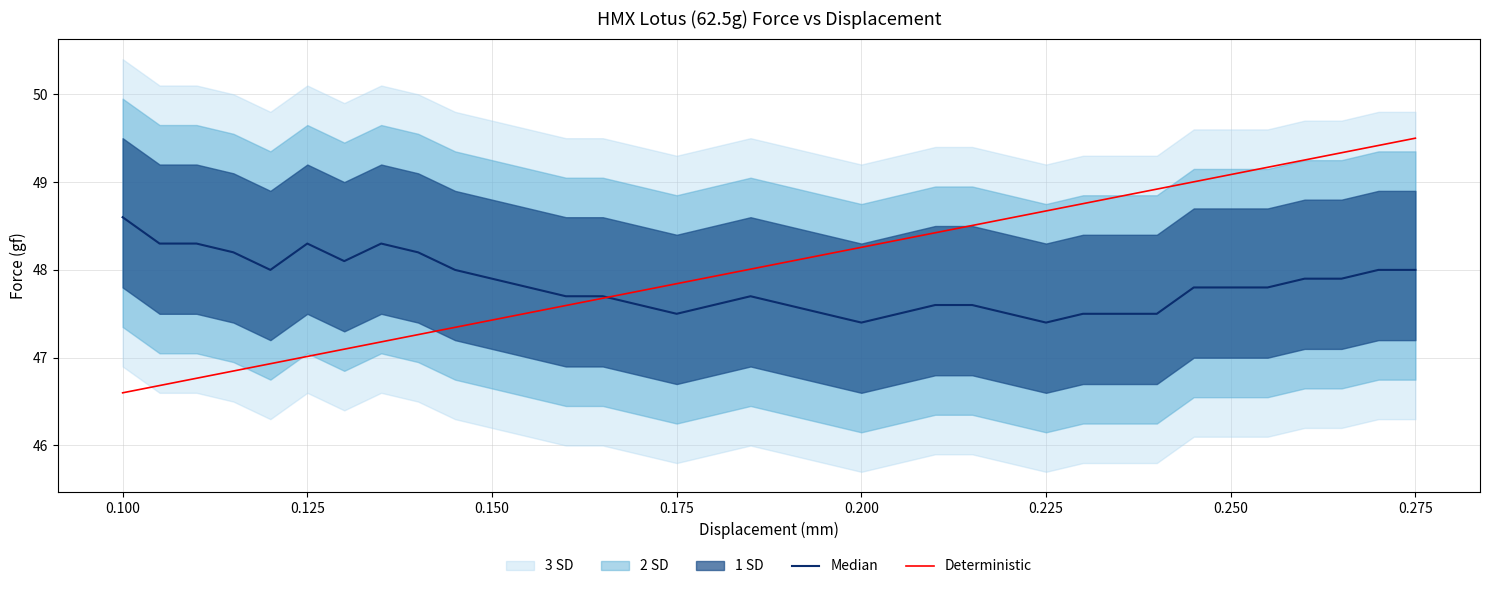

What is the value of the Deterministic point at the 15th from the left?

47.8